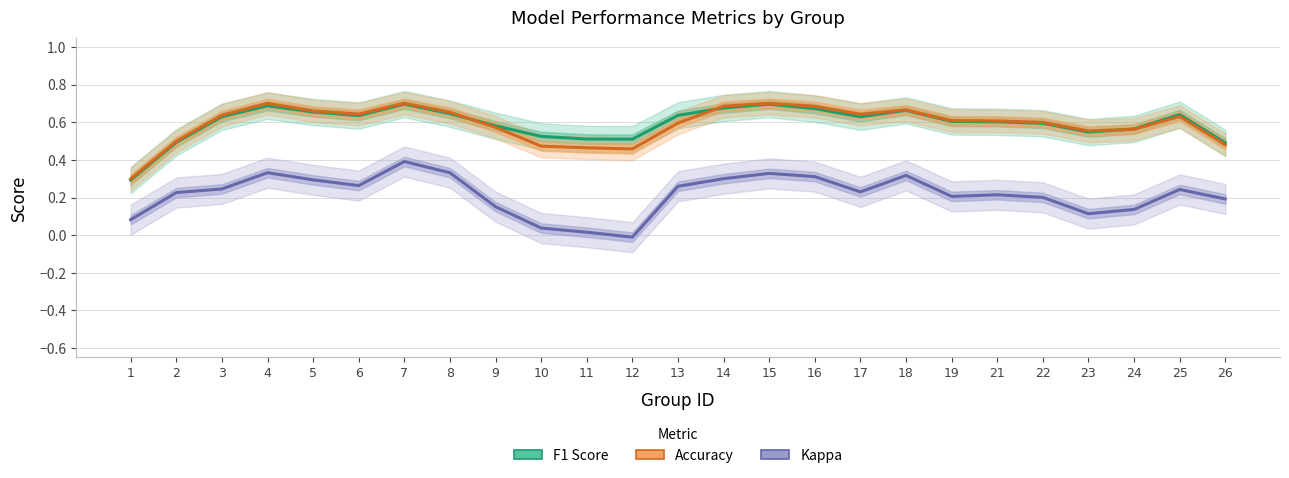

What value does the F1 Score series have at 14?

0.7